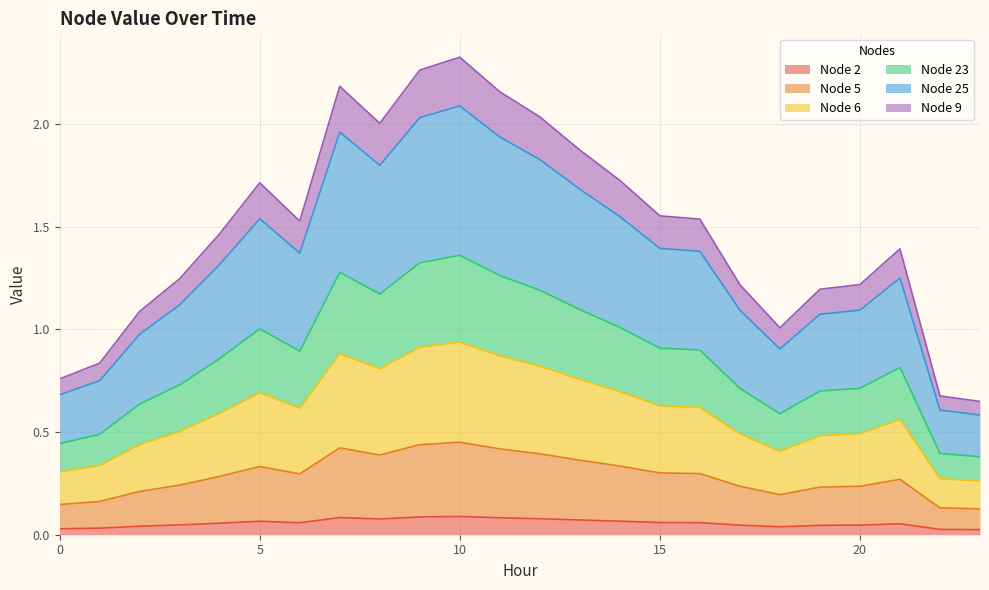

What are all the series names shown in the legend?

Node 2, Node 5, Node 6, Node 23, Node 25, Node 9